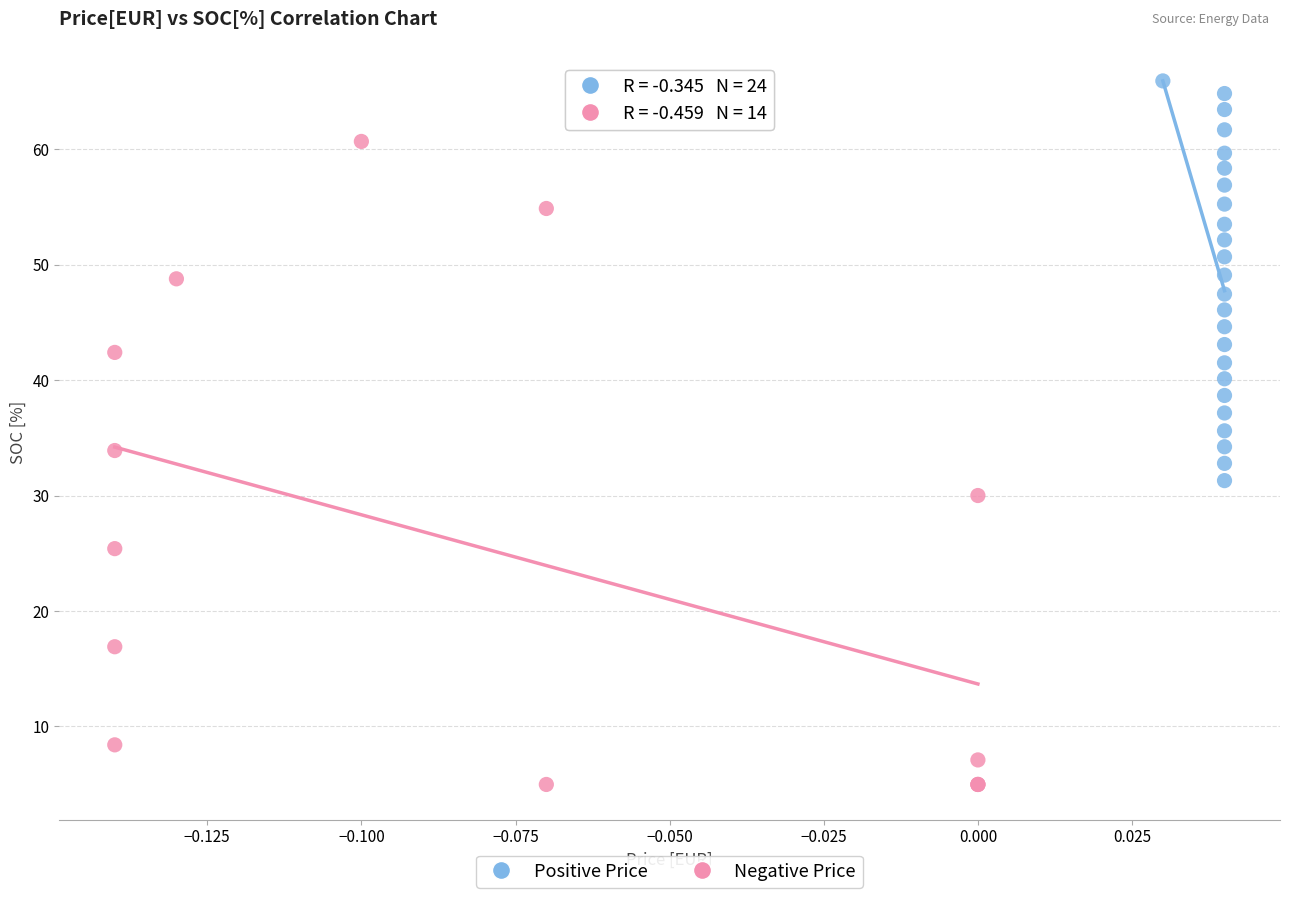

Which series reaches the maximum Y coordinate?

Positive Price